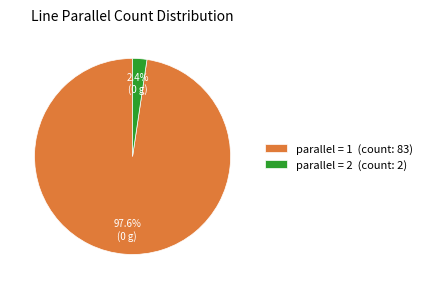

Which slice represents more than half of the pie?

parallel = 1 (count: 83)